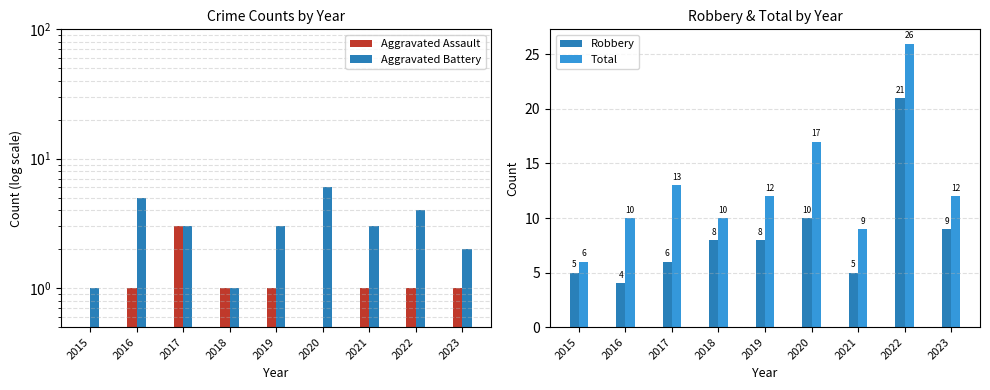

What is the sum of the Aggravated Battery values at 2018 and 2023?

3